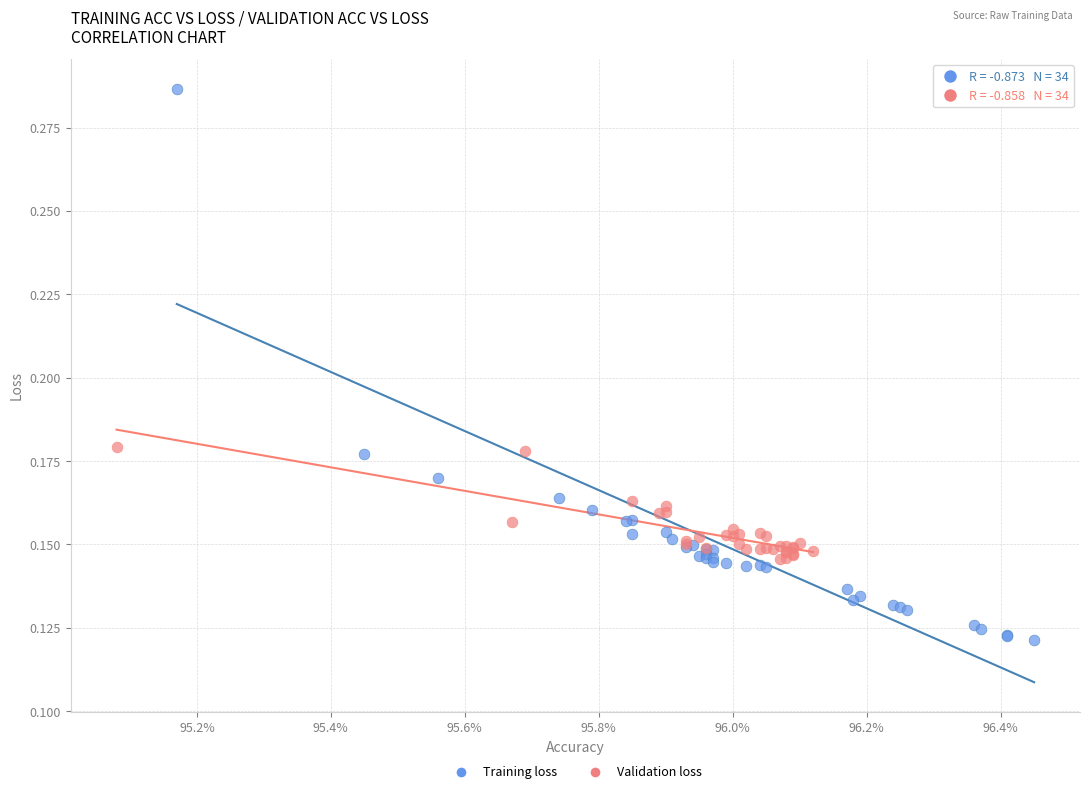

Which series contains the lowest Y value?

Training loss